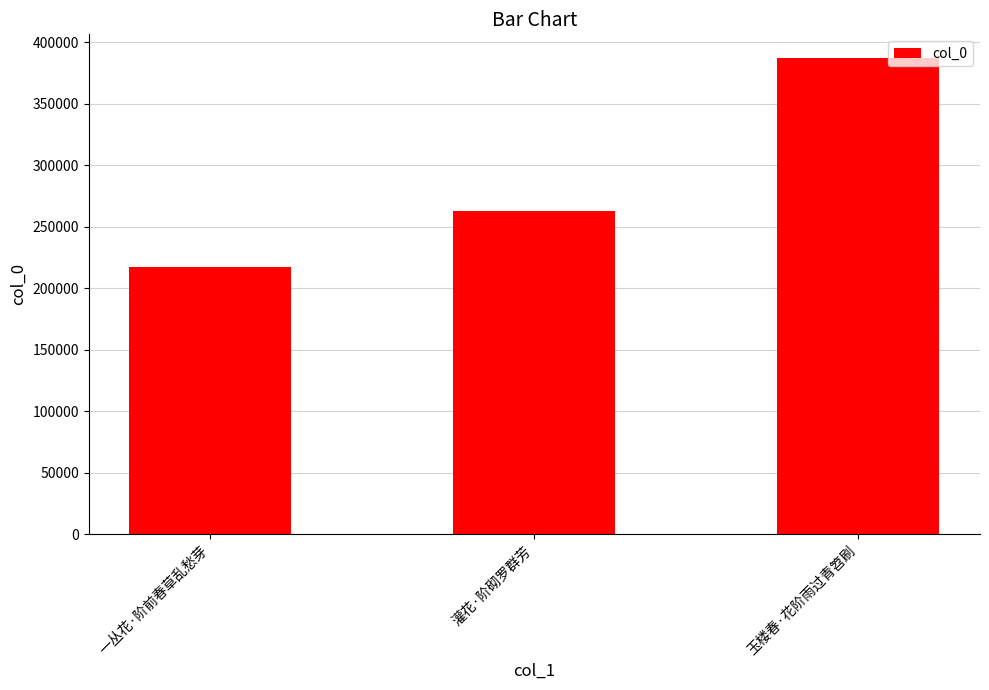

Reading right to left, transcribe all the data shown in this chart.

玉楼春·花阶雨过青笤刷=387266	灌花·阶砌罗群芳=262609	一丛花·阶前春草乱愁芽=217611